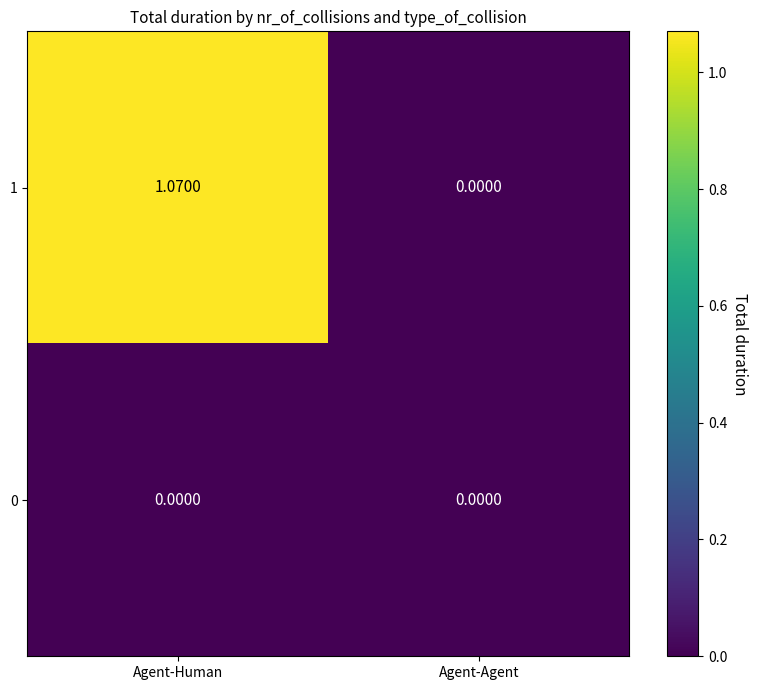

Which series has the largest total across all categories?

1